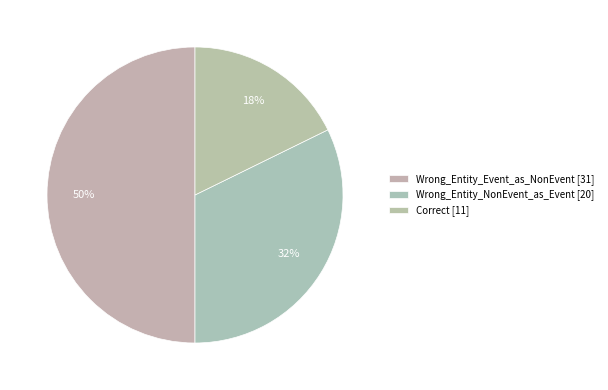

How many slices are in this pie chart?

3